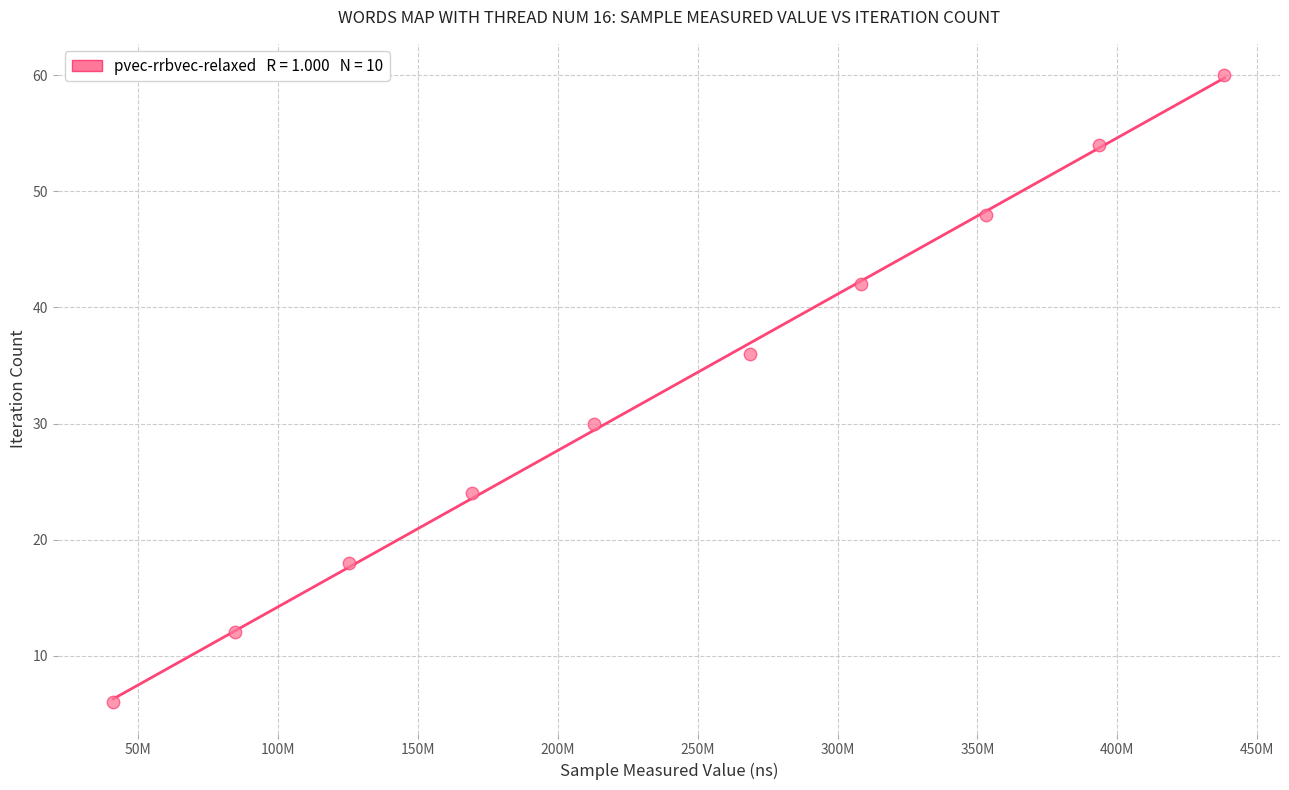

What is the average X value?

239512875